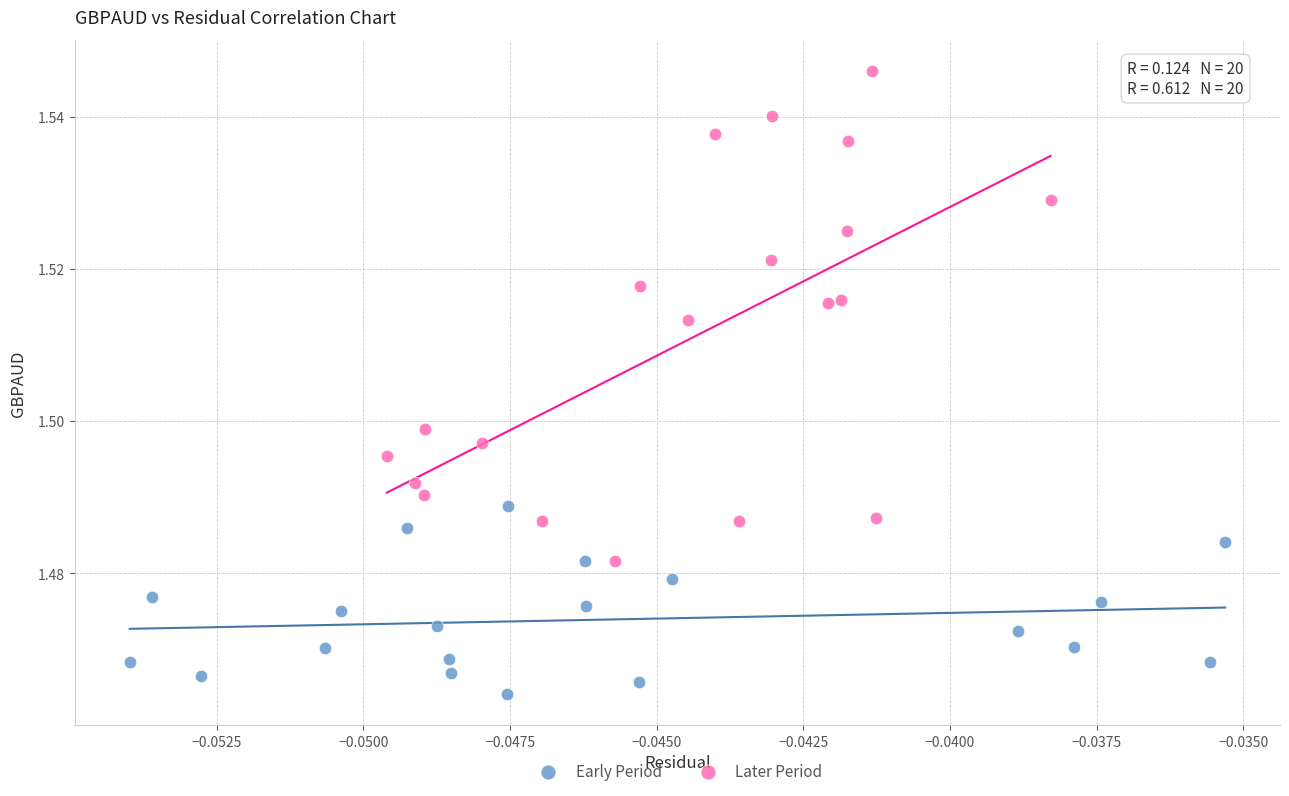

Which series has the widest spread of Y values?

Later Period